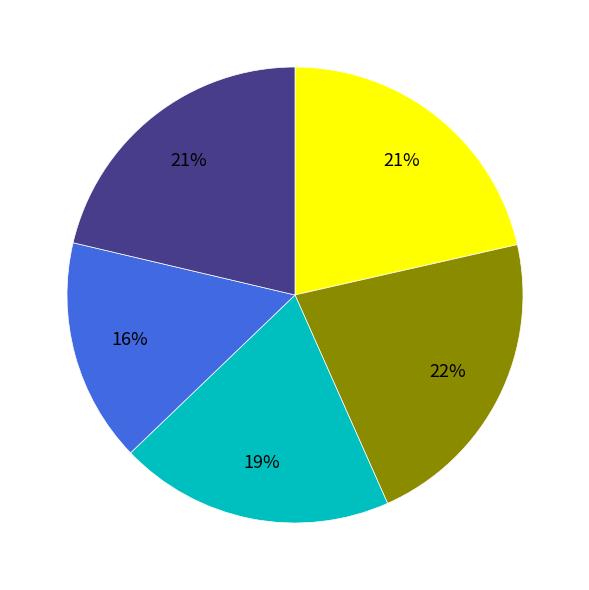

To the nearest percent, what is the average slice percentage?

20%